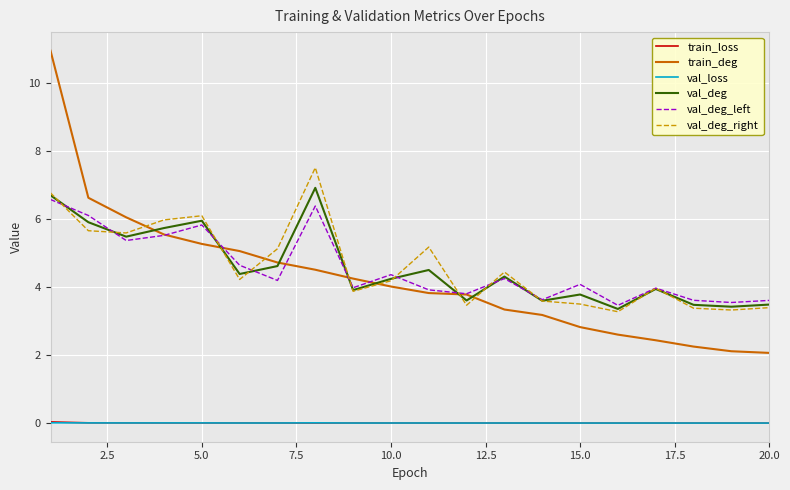

What is the lowest value of the train_deg series?

2.1